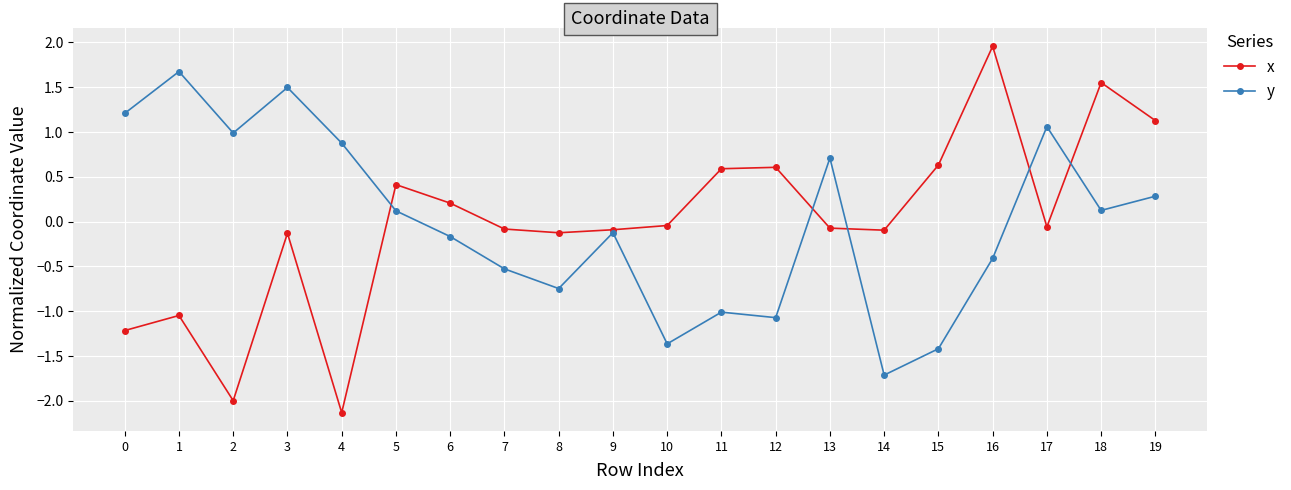

Rank the series by their maximum value, from lowest to highest.

y, x